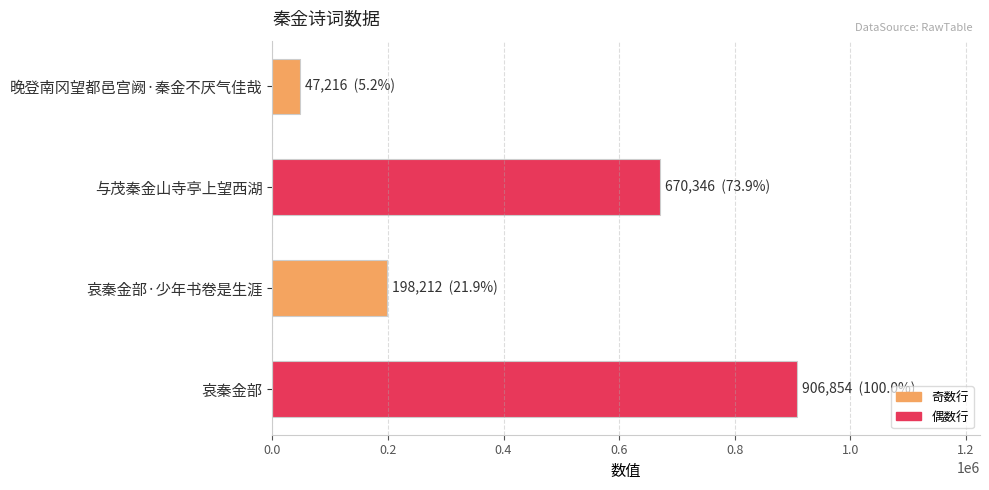

Are the bars grouped side by side (vs. stacked)?

No